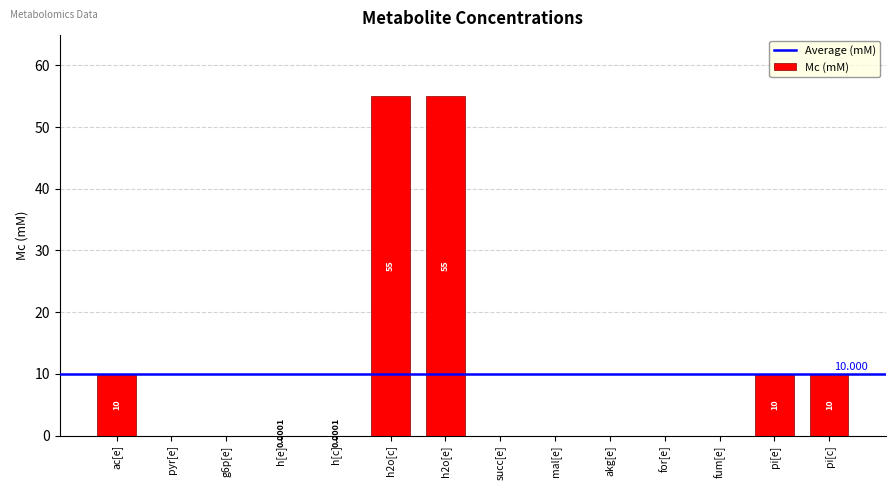

Between pi[e] and mal[e], which is larger?

pi[e]